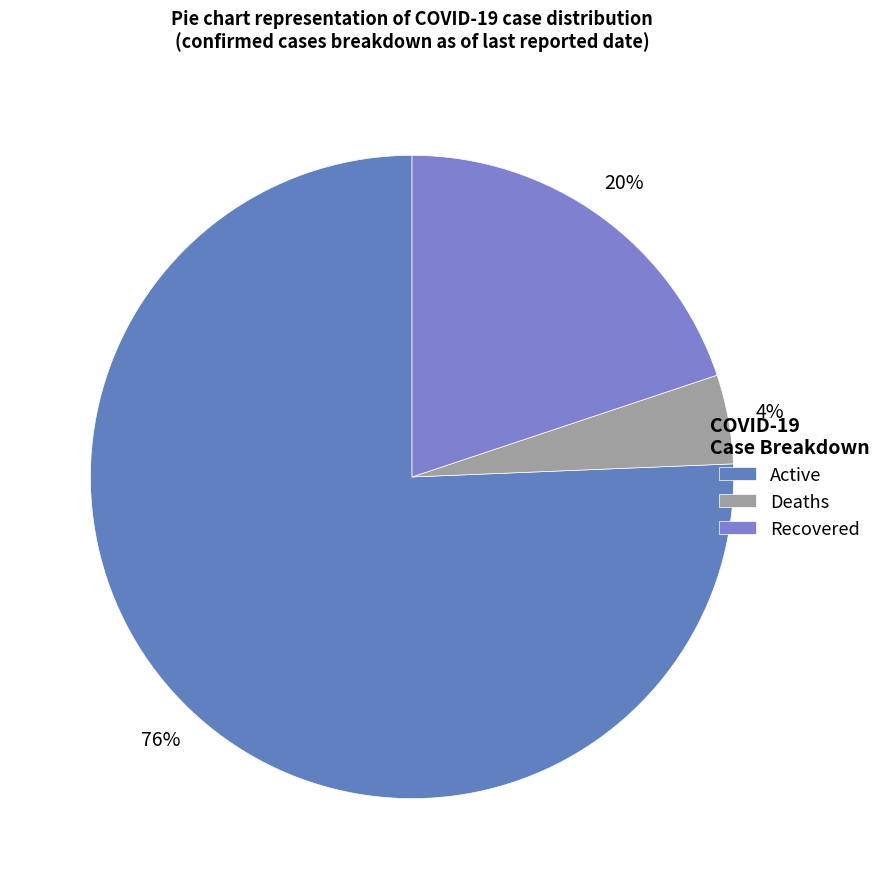

Does any single category account for the majority?

Yes